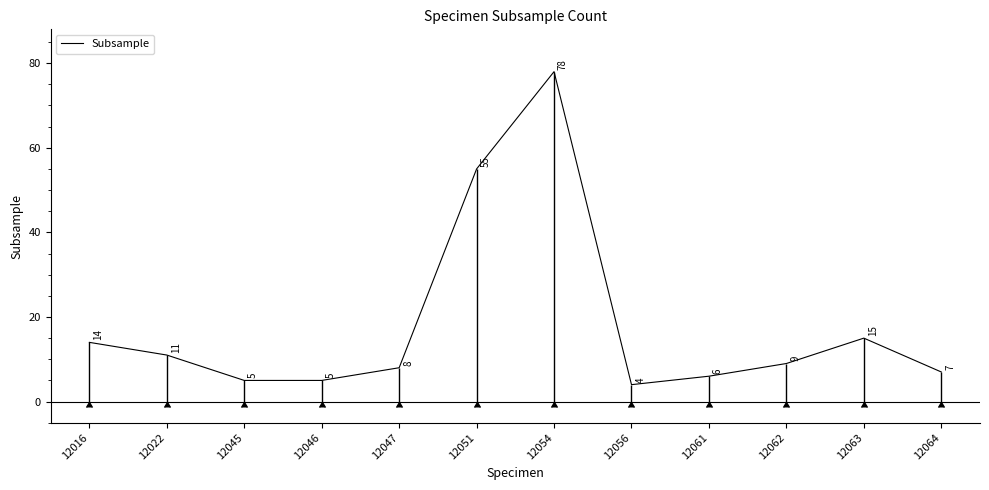

What is the difference between the second highest and second lowest values?

50